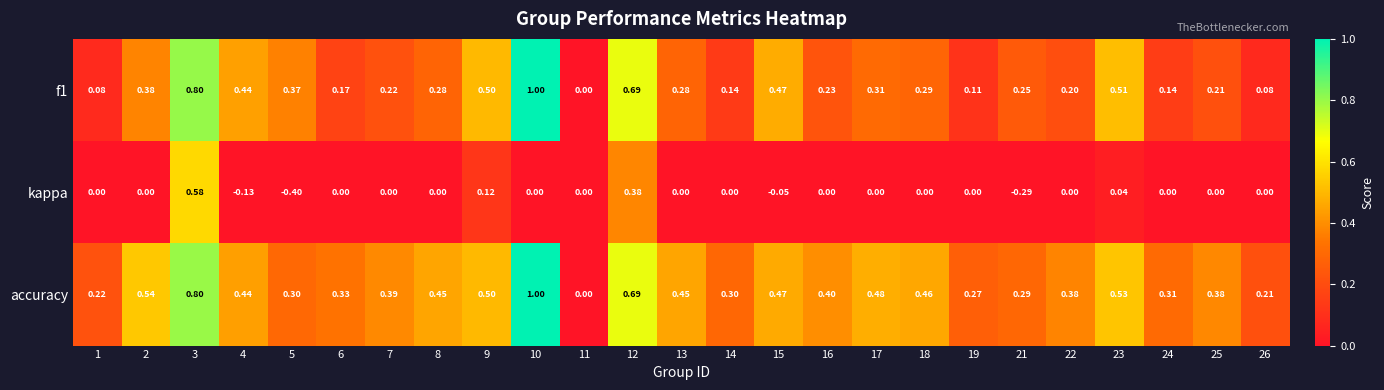

Between 5 and 13, which series saw the biggest shift?

kappa